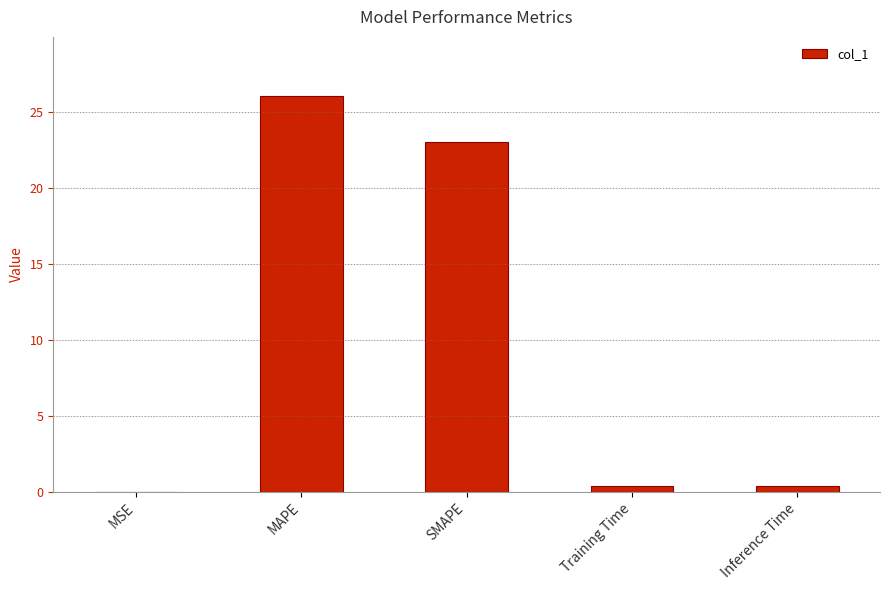

What is the sum of the values at MAPE and SMAPE?

49.0